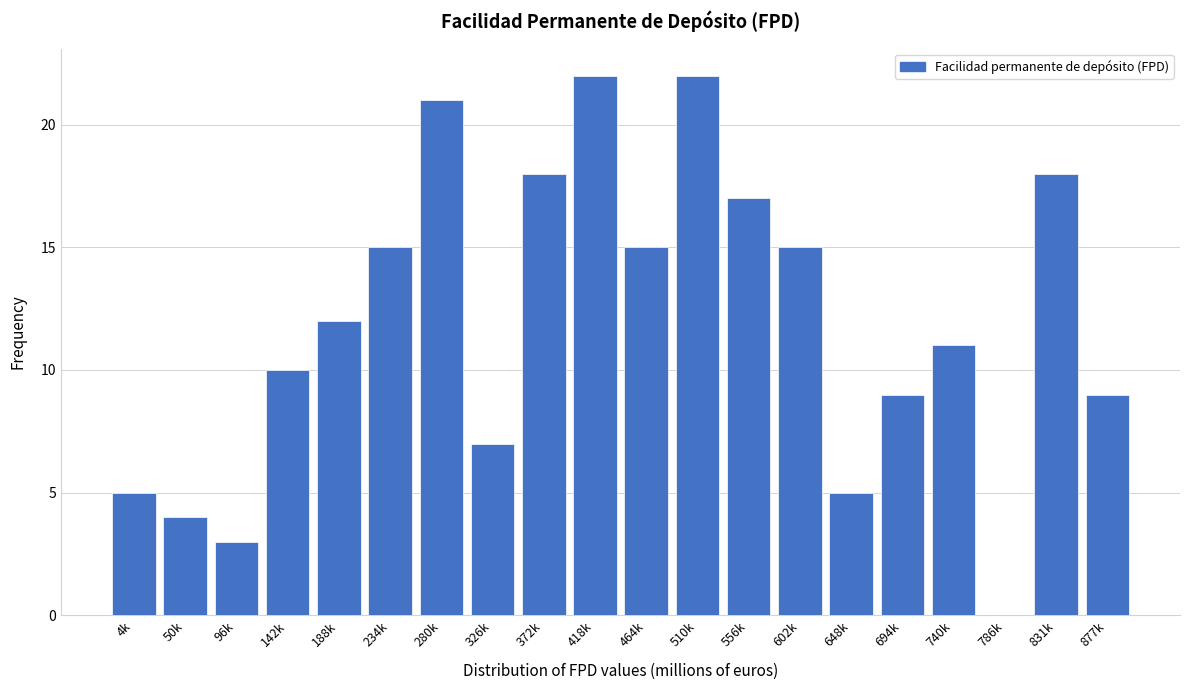

Reading right to left, transcribe all the data shown in this chart.

877k=9	831k=18	786k=0	740k=11	694k=9	648k=5	602k=15	556k=17	510k=22	464k=15	418k=22	372k=18	326k=7	280k=21	234k=15	188k=12	142k=10	96k=3	50k=4	4k=5